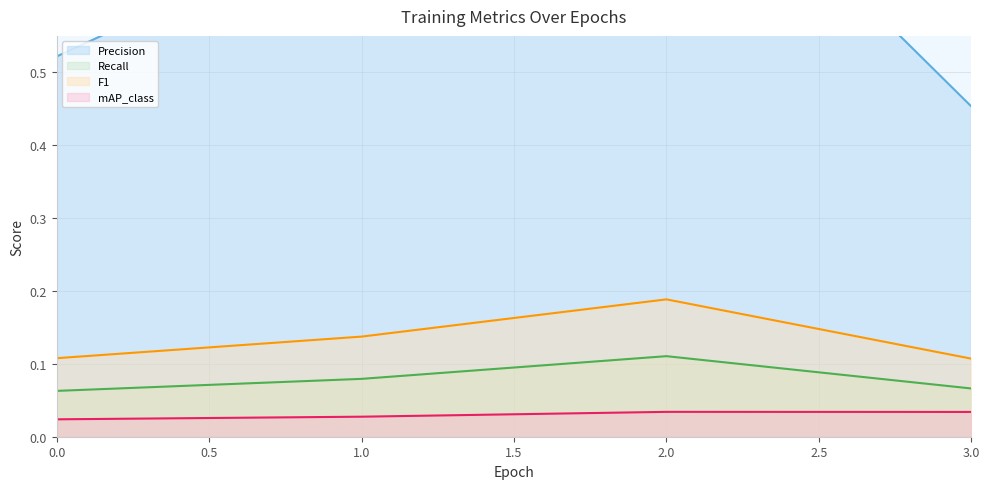

How many lines are shown in the chart?

4